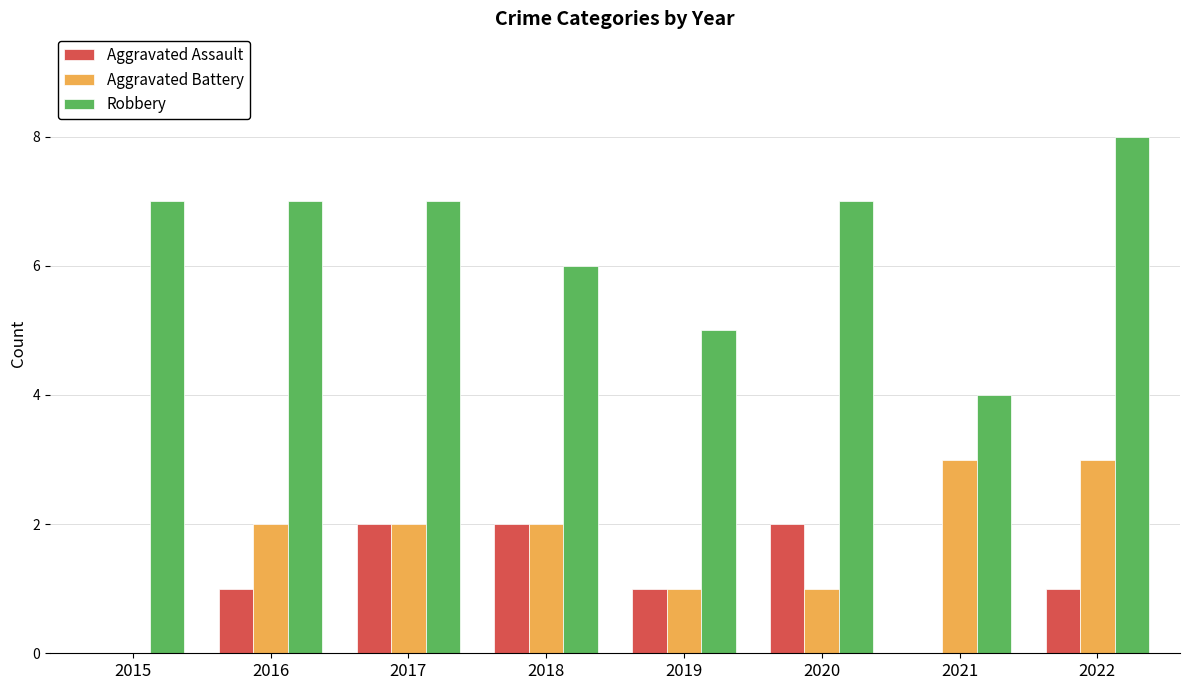

How many categories are shown in the chart?

8